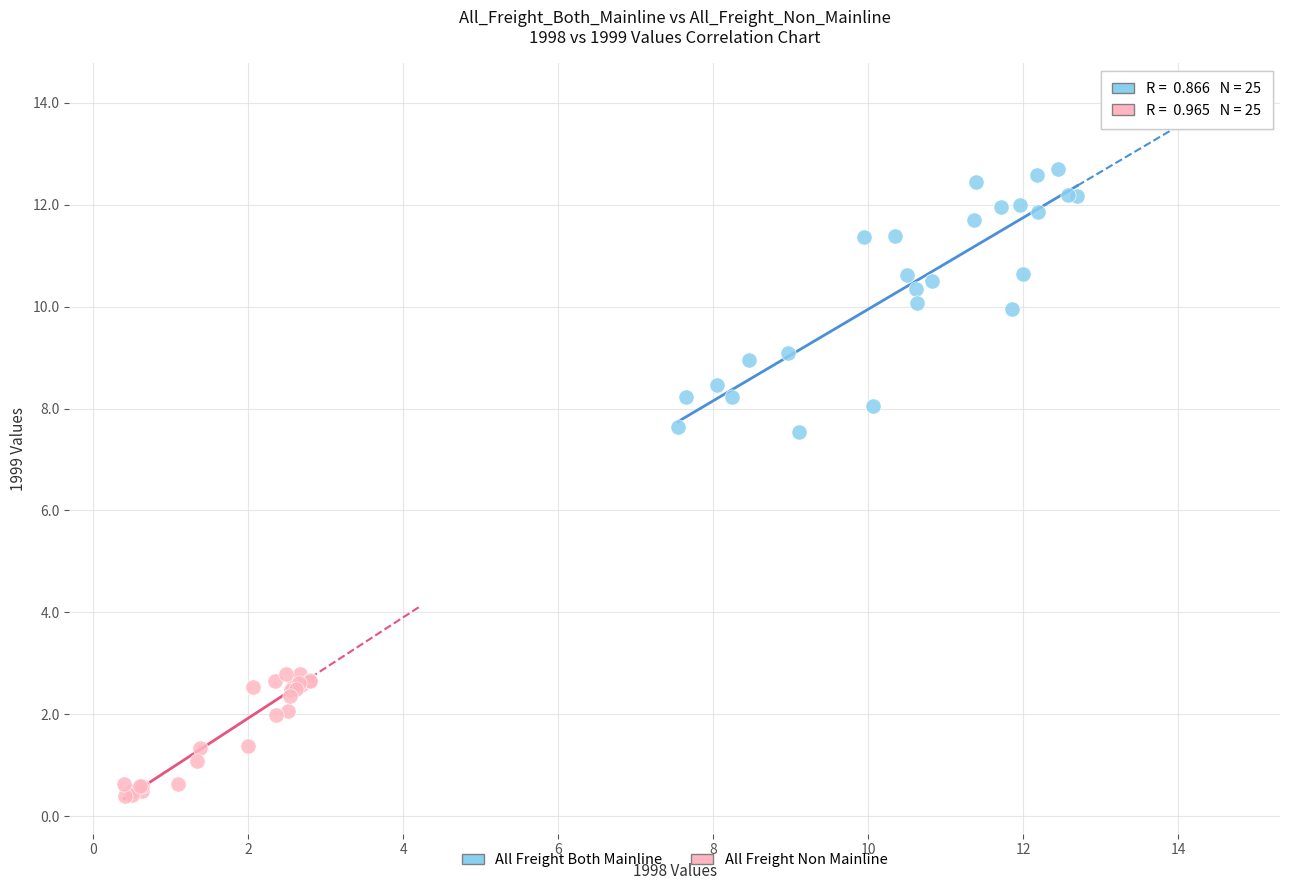

Which series contains the lowest Y value?

All Freight Non Mainline